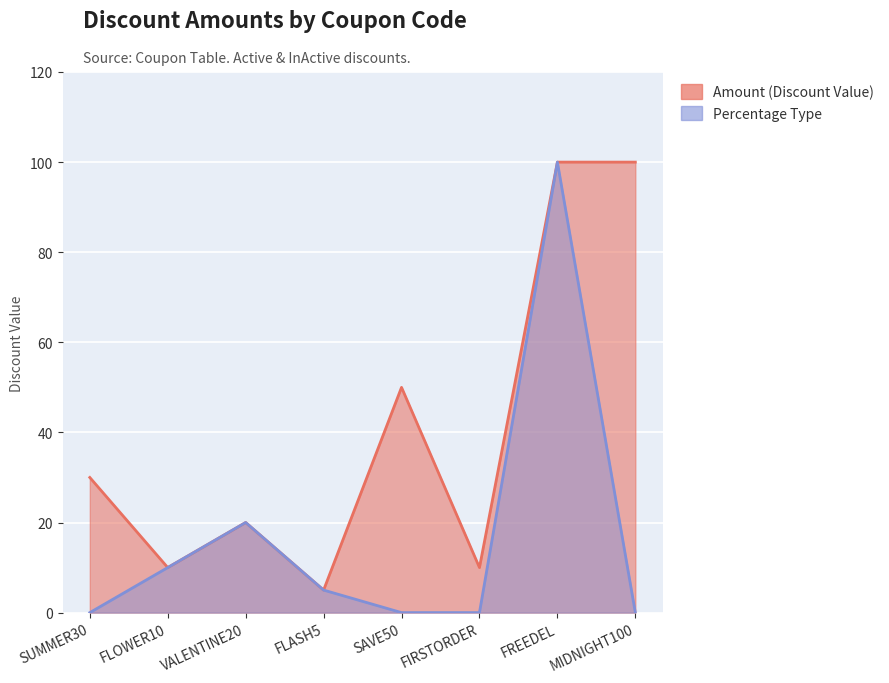

List the series in order of their peak value, lowest first.

Amount (Discount Value), Percentage Type